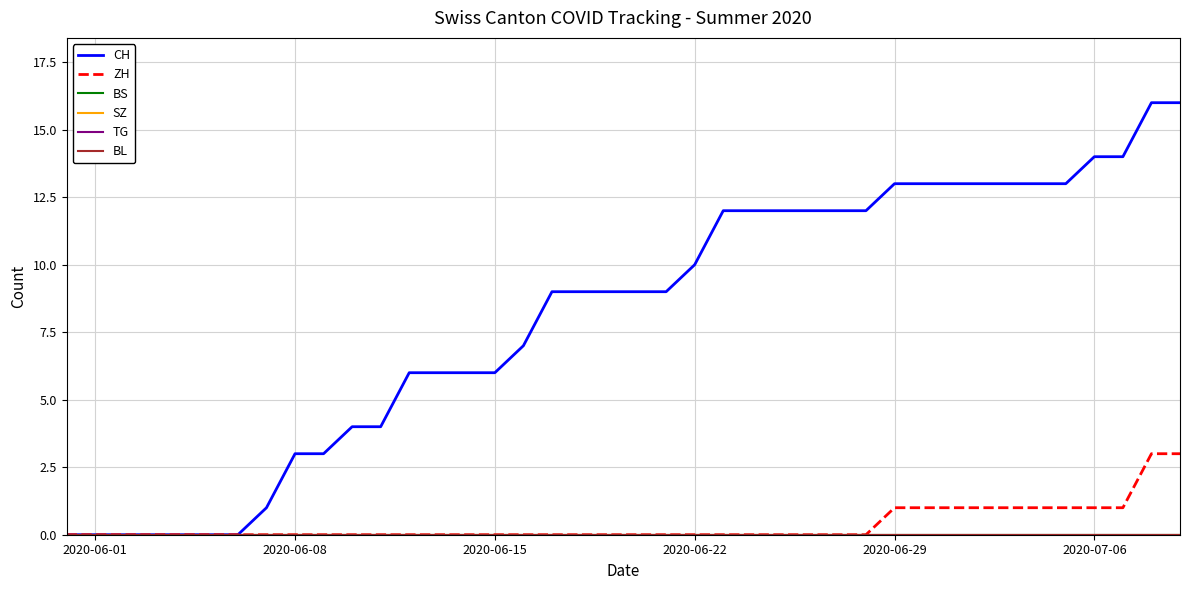

Does the chart display data point markers on the line(s)?

No